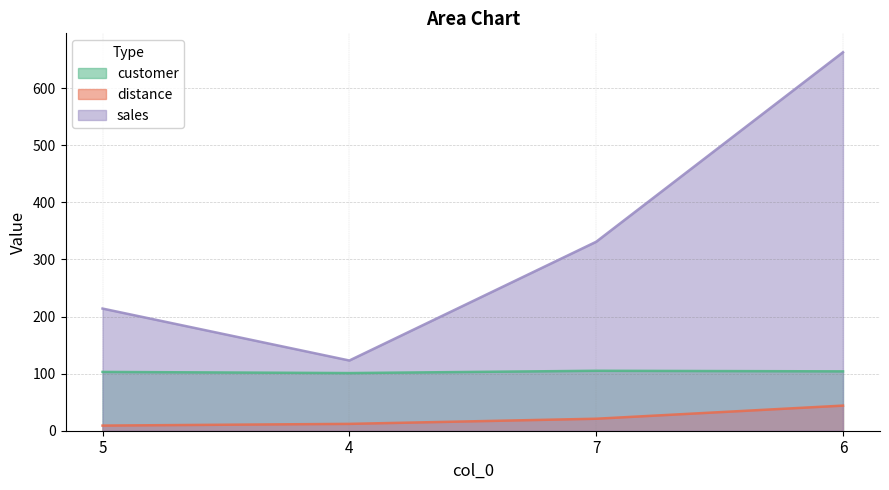

True or false: distance has a value of 19 at 4.

False